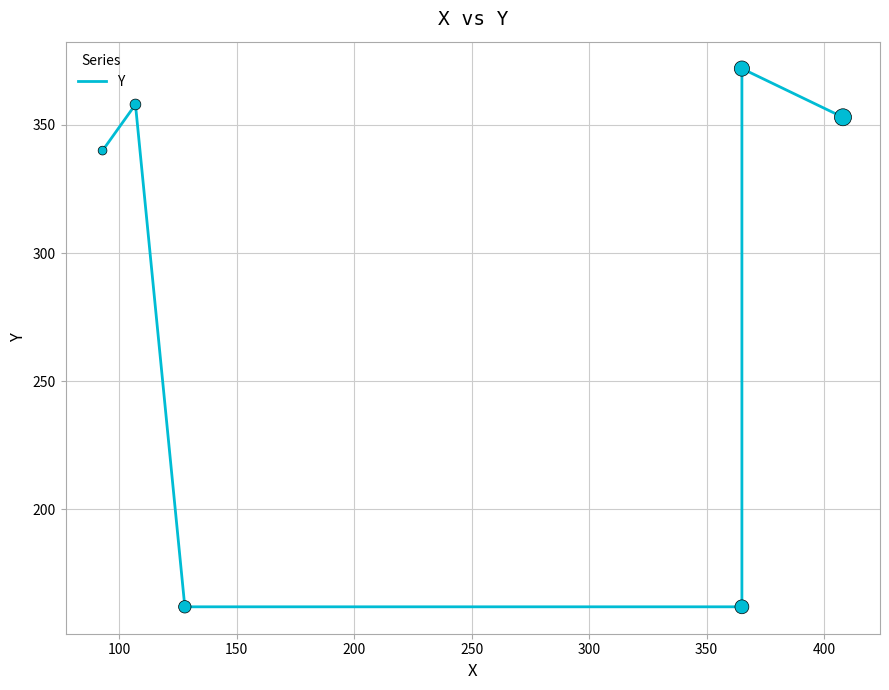

Between 200 and 300, which is larger?

300